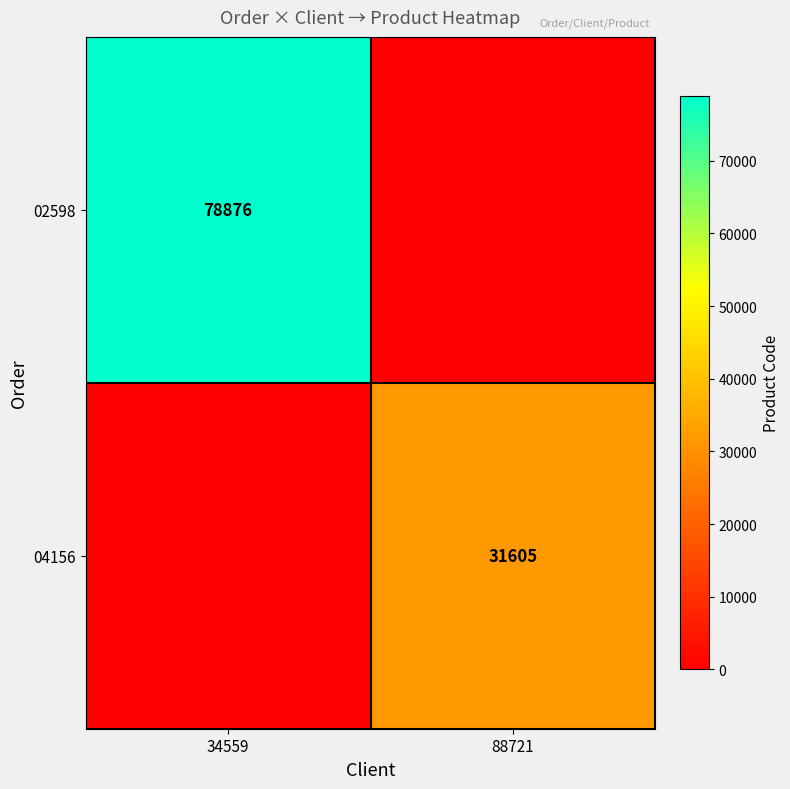

The 04156 series shows 31605 at 88721. True or false?

True